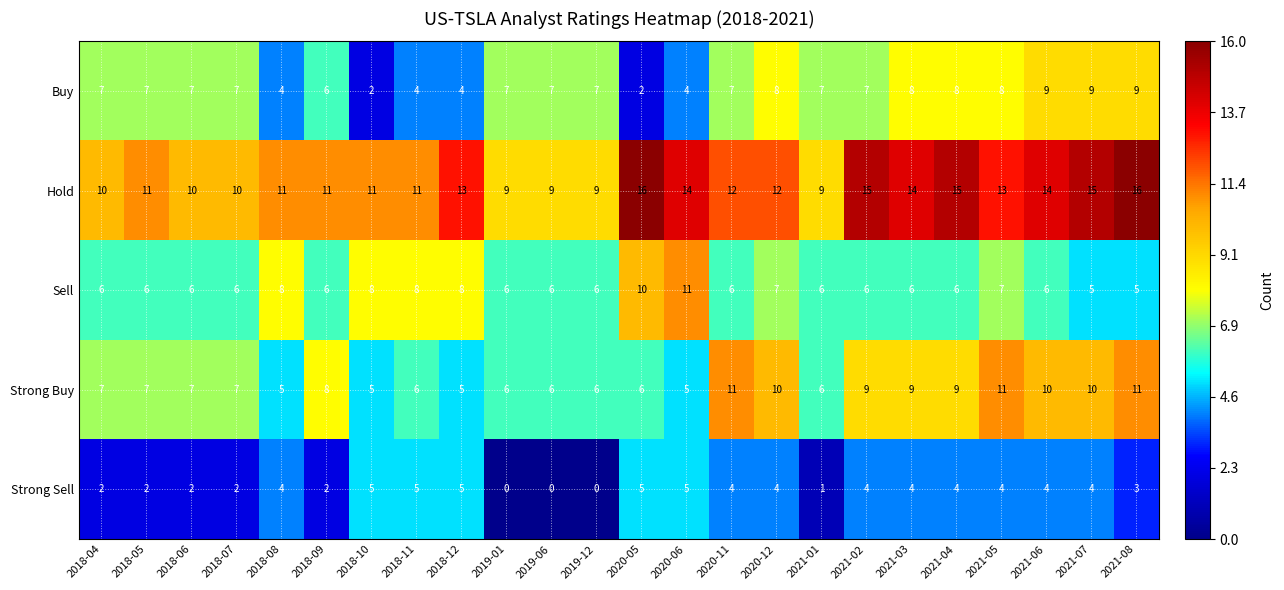

At 2021-05, list the series in order from largest to smallest.

Hold, Strong Buy, Buy, Sell, Strong Sell